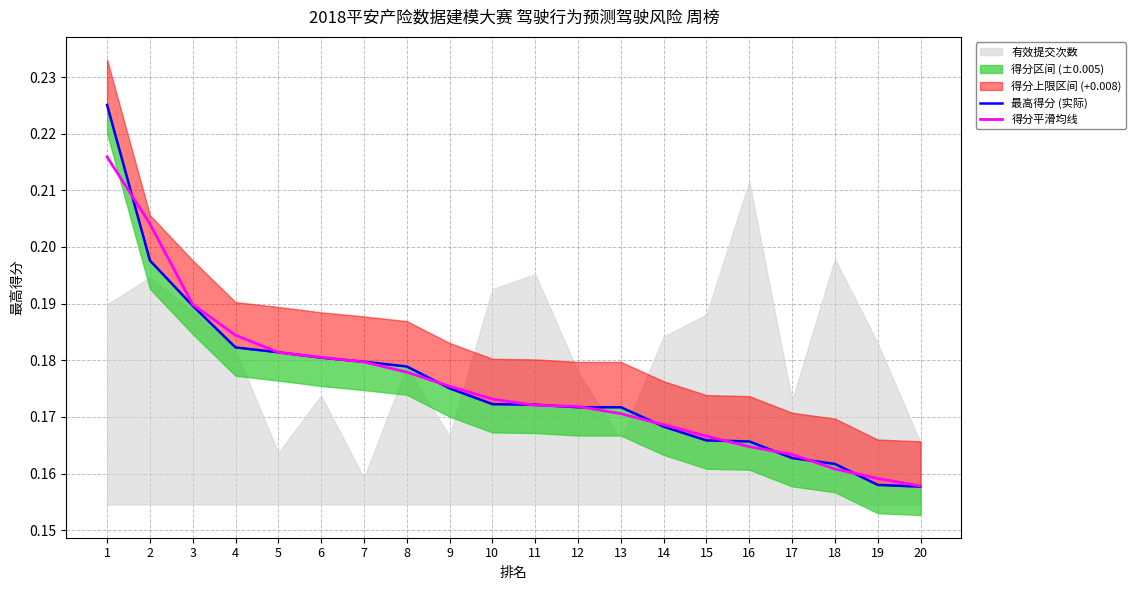

Reading right to left, transcribe all the data shown in this chart.

最高得分 (实际): 20=0.2	19=0.2	18=0.2	17=0.2	16=0.2	15=0.2	14=0.2	13=0.2	12=0.2	11=0.2	10=0.2	9=0.2	8=0.2	7=0.2	6=0.2	5=0.2	4=0.2	3=0.2	2=0.2	1=0.2
得分平滑均线: 20=0.2	19=0.2	18=0.2	17=0.2	16=0.2	15=0.2	14=0.2	13=0.2	12=0.2	11=0.2	10=0.2	9=0.2	8=0.2	7=0.2	6=0.2	5=0.2	4=0.2	3=0.2	2=0.2	1=0.2